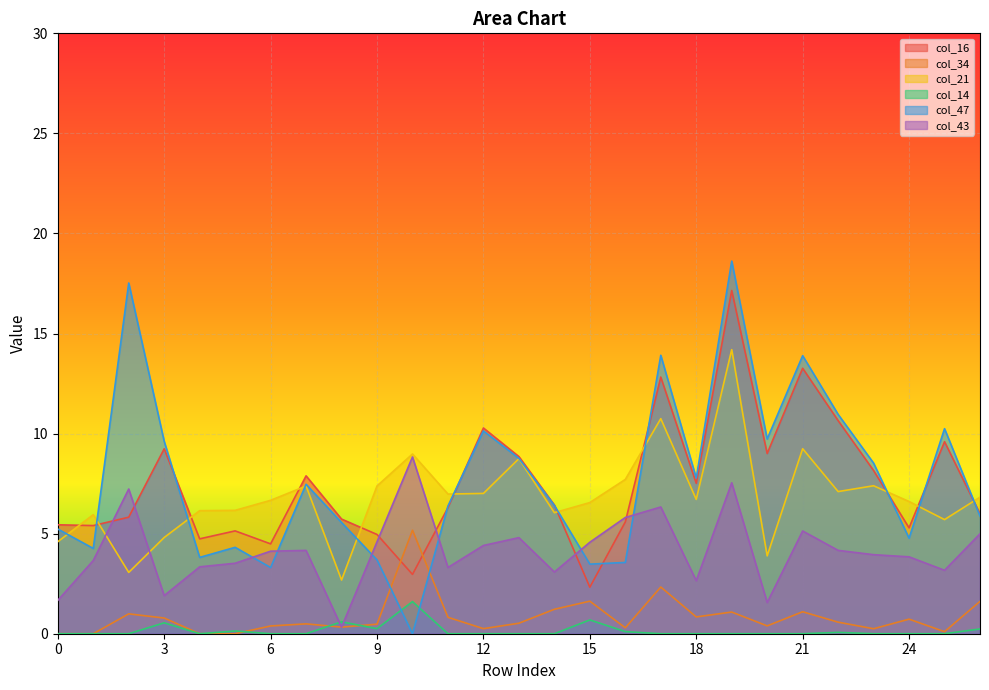

Reading left to right, transcribe all the data shown in this chart.

col_16: 0=5.4	1=5.4	2=5.8	3=9.2	4=4.7	5=5.1	6=4.5	7=7.9	8=5.7	9=5.0	10=3.0	11=6.3	12=10.3	13=8.9	14=6.4	15=2.3	16=5.6	17=12.8	18=7.5	19=17.2	20=9.0	21=13.3	22=10.6	23=8.2	24=5.3	25=9.6	26=6.0
col_34: 0=0.0	1=0.0	2=1.0	3=0.8	4=0.0	5=0.0	6=0.4	7=0.5	8=0.3	9=0.5	10=5.2	11=0.8	12=0.3	13=0.5	14=1.2	15=1.6	16=0.3	17=2.3	18=0.8	19=1.1	20=0.4	21=1.1	22=0.6	23=0.2	24=0.7	25=0.1	26=1.6
col_21: 0=4.6	1=5.9	2=3.1	3=4.8	4=6.1	5=6.2	6=6.7	7=7.4	8=2.7	9=7.4	10=9.0	11=7.0	12=7.0	13=8.7	14=6.0	15=6.6	16=7.7	17=10.7	18=6.7	19=14.2	20=3.9	21=9.2	22=7.1	23=7.4	24=6.6	25=5.7	26=6.8
col_14: 0=0.0	1=0.0	2=0.0	3=0.5	4=0.0	5=0.1	6=0.0	7=0.0	8=0.6	9=0.3	10=1.6	11=0.0	12=0.0	13=0.0	14=0.0	15=0.7	16=0.1	17=0.0	18=0.0	19=0.0	20=0.0	21=0.0	22=0.1	23=0.0	24=0.0	25=0.0	26=0.2
col_47: 0=5.2	1=4.3	2=17.5	3=9.6	4=3.8	5=4.3	6=3.3	7=7.5	8=5.6	9=3.7	10=0.0	11=6.4	12=10.1	13=8.8	14=6.4	15=3.5	16=3.6	17=13.9	18=7.8	19=18.6	20=9.7	21=13.9	22=11.0	23=8.5	24=4.8	25=10.2	26=5.9
col_43: 0=1.7	1=3.7	2=7.2	3=1.9	4=3.3	5=3.5	6=4.1	7=4.2	8=0.3	9=4.6	10=8.8	11=3.3	12=4.4	13=4.8	14=3.1	15=4.6	16=5.8	17=6.3	18=2.6	19=7.5	20=1.6	21=5.1	22=4.2	23=3.9	24=3.8	25=3.2	26=5.0